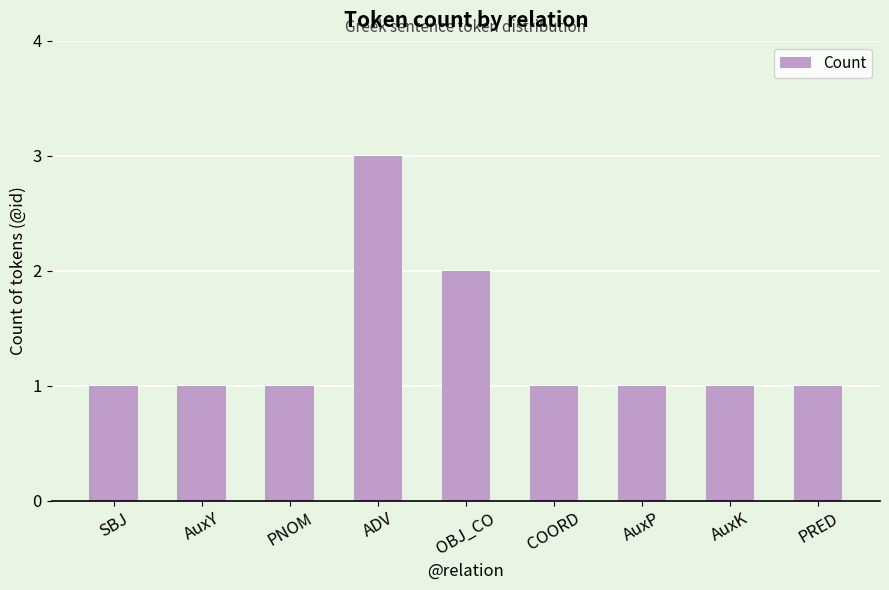

What is the label of the 7th bar from the right?

PNOM